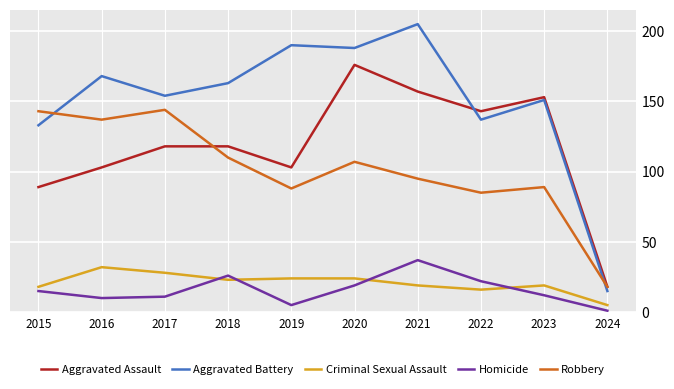

At 2022, list the series in order from largest to smallest.

Aggravated Assault, Aggravated Battery, Robbery, Homicide, Criminal Sexual Assault